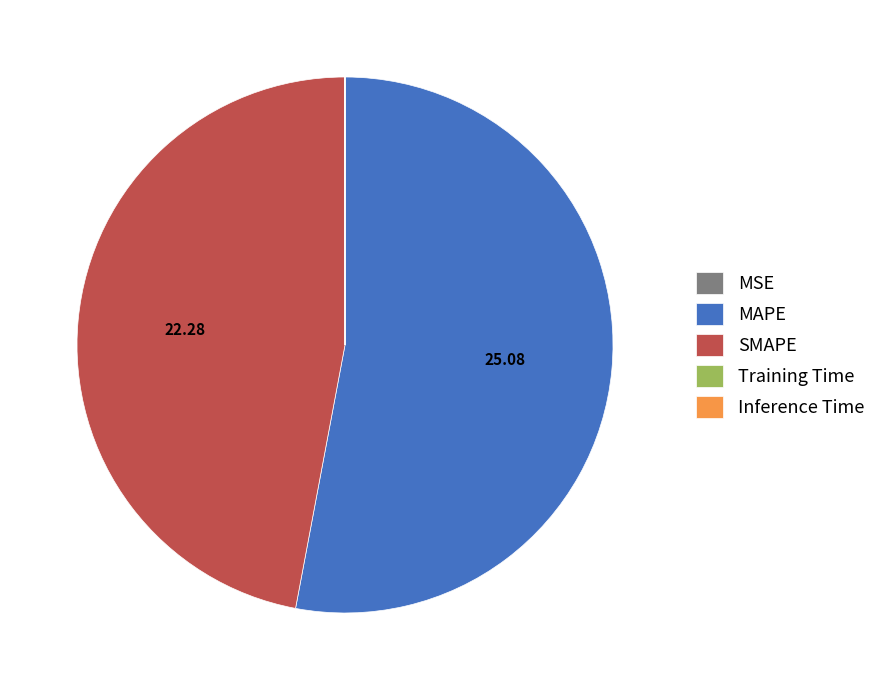

Which category has the biggest portion of the pie?

MAPE